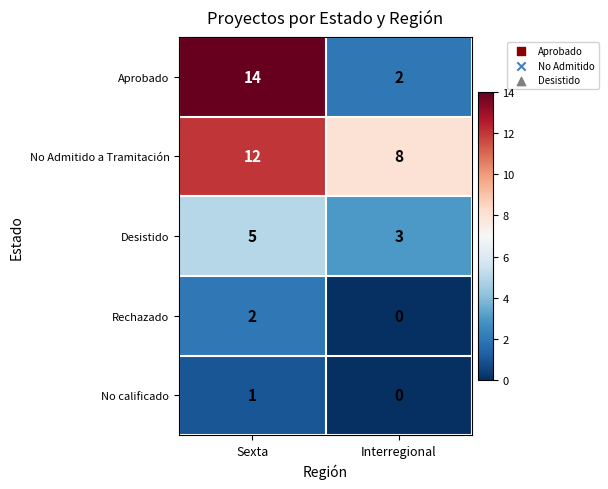

What is the highest value of the Desistido series?

5